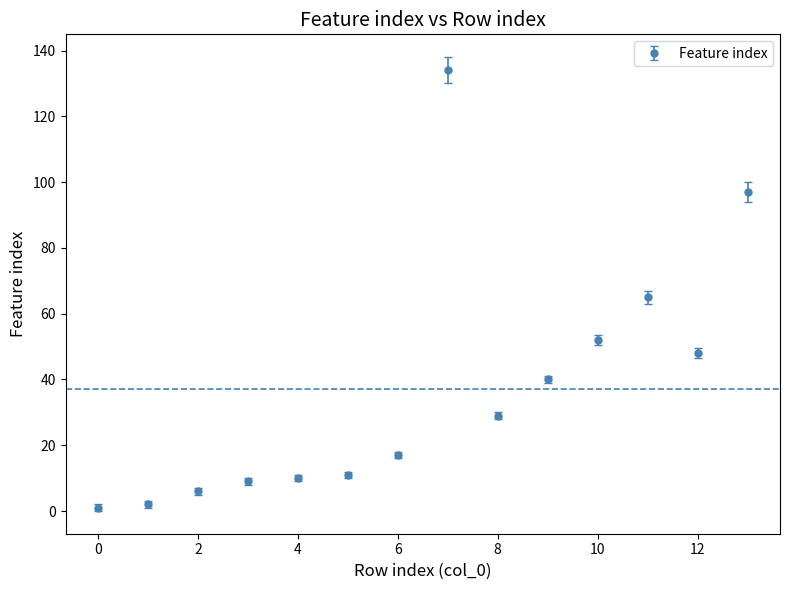

What is the value of the 14th point from the left?

97